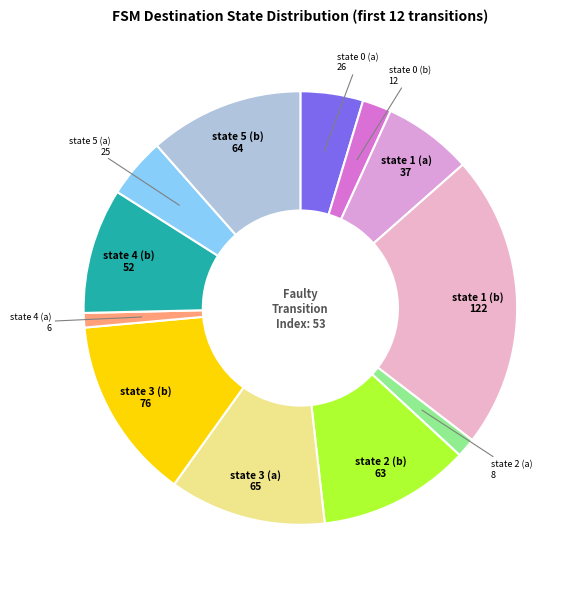

Which has a higher value, state 4 (a) or state 3 (b)?

state 3 (b)